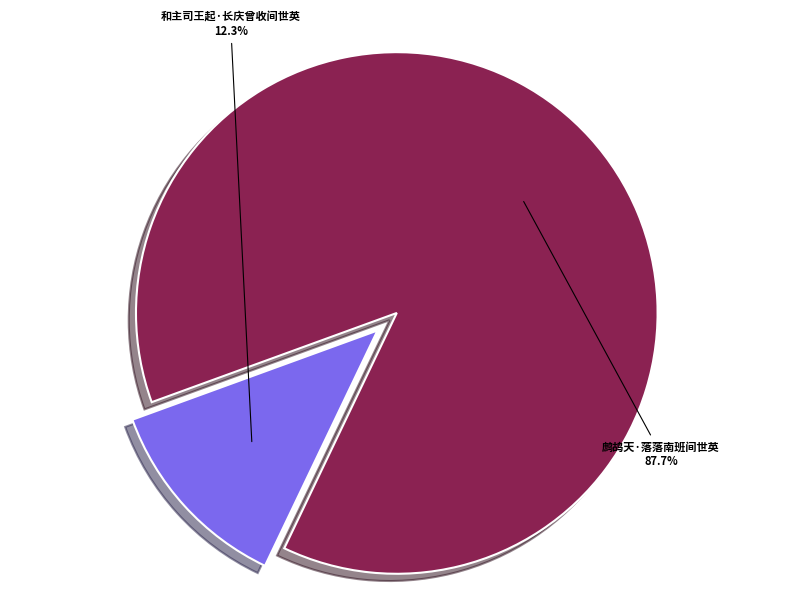

To the nearest percent, what portion does 和主司王起·长庆曾收间世英 represent?

12%